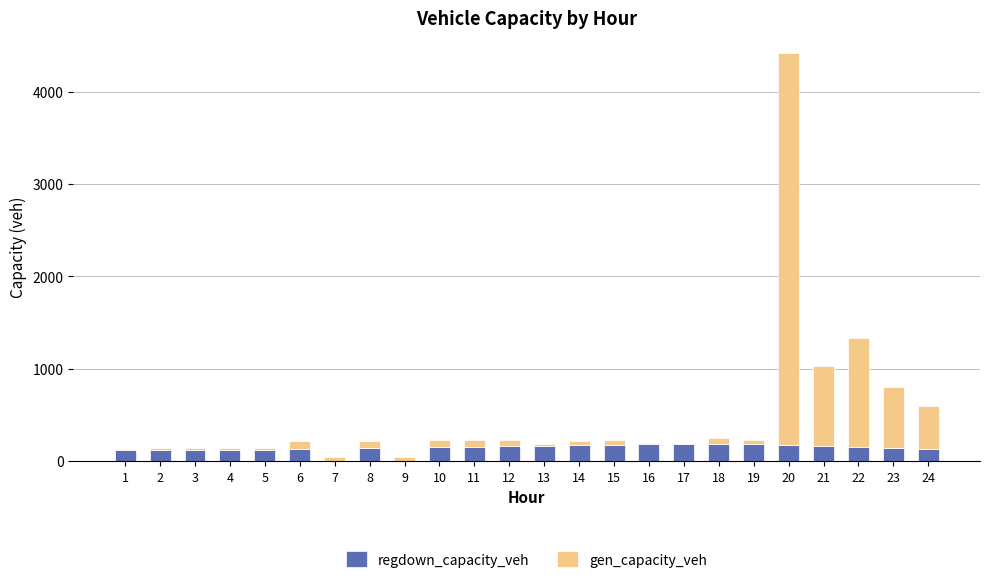

At which category is the sum across all series the highest?

20